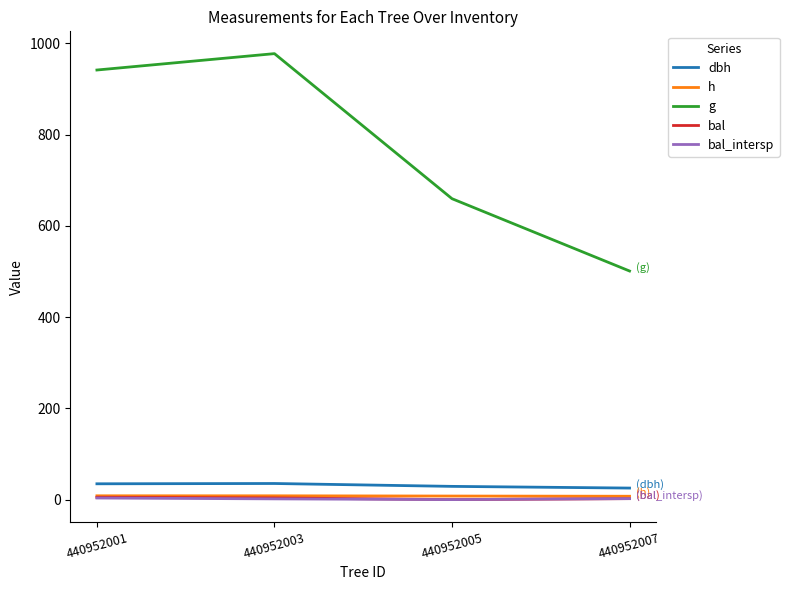

True or false: dbh and bal intersect in this chart.

False